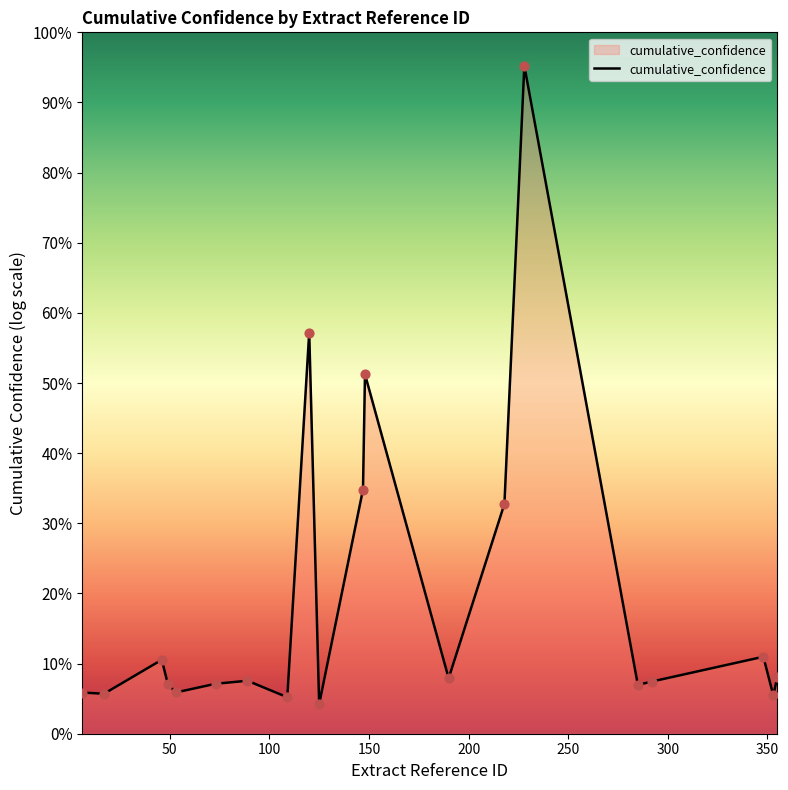

Does the chart have visible grid lines?

No